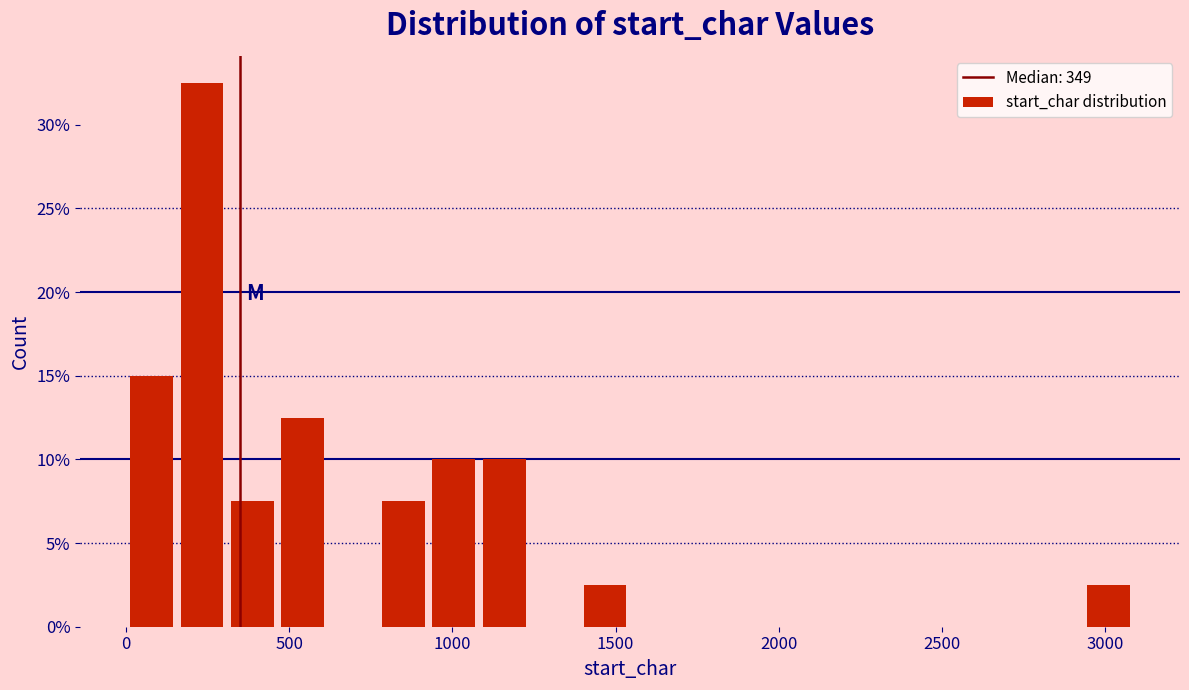

Read against the x-axis, roughly where is the centre of the tallest bar?

250